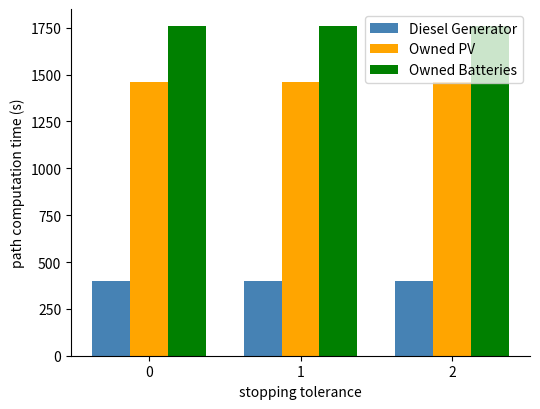

What is the value of the Diesel Generator bar at the 3rd from the left?

400